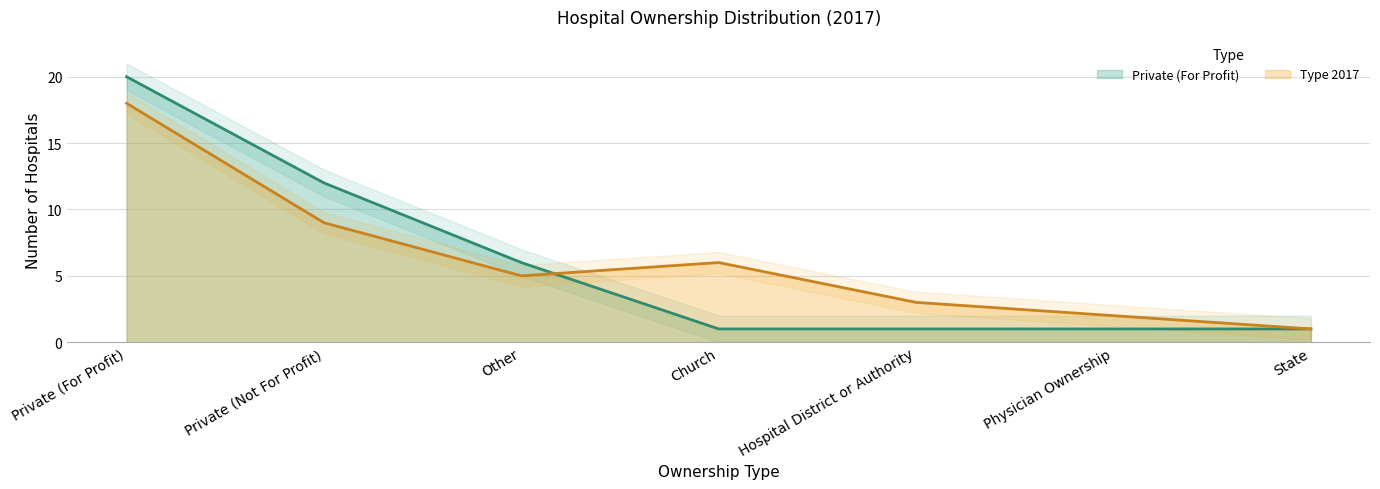

What is the spread (max minus min) of values at Hospital District or Authority?

2